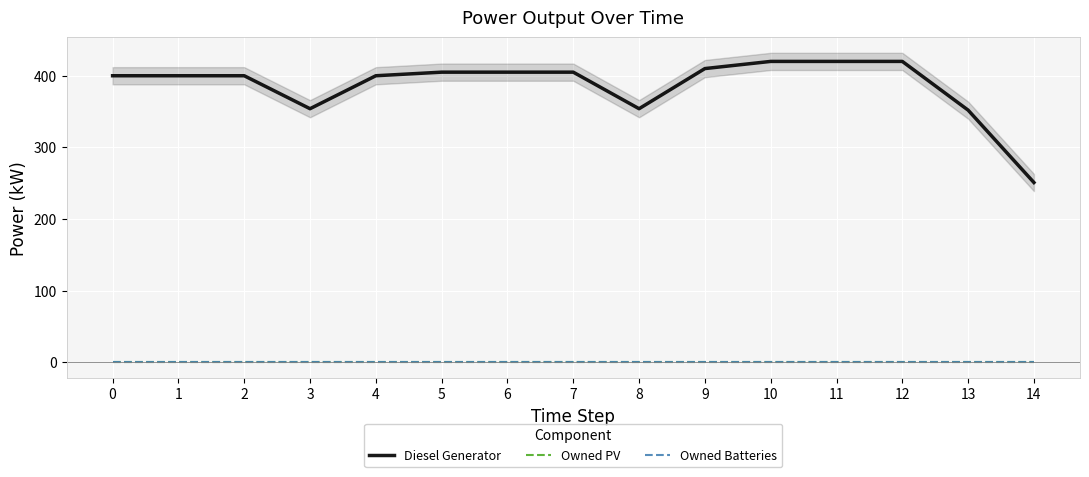

What are all the series names shown in the legend?

Diesel Generator, Owned PV, Owned Batteries